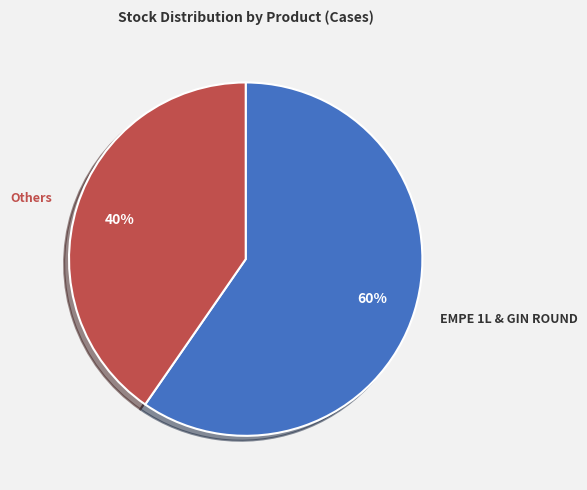

What percentage is the Others slice, to the nearest percent?

40%